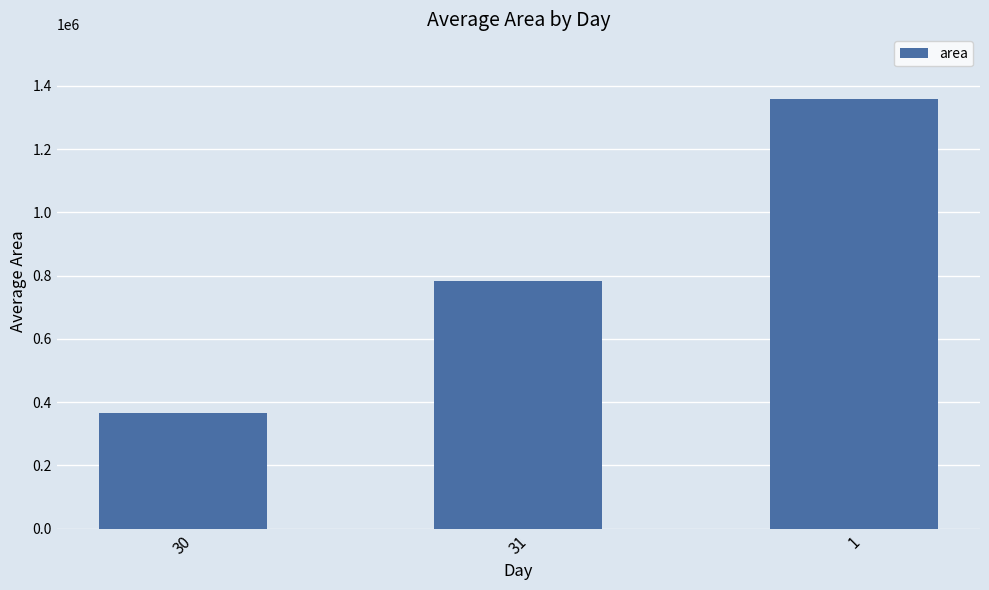

At which category does the chart reach its minimum across all series?

30